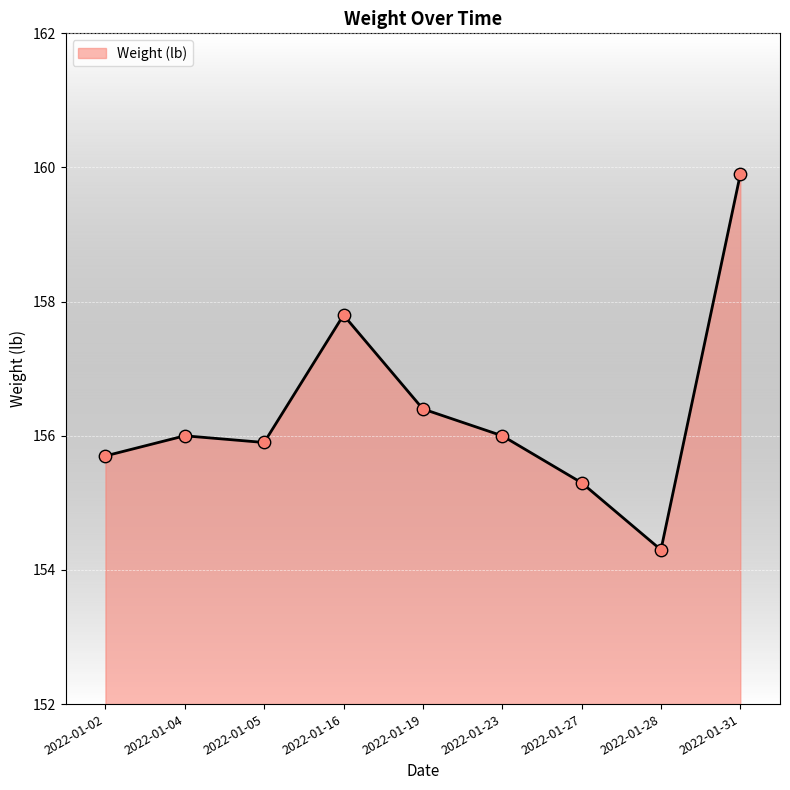

What is the change in value from 2022-01-05 to 2022-01-31?

+4.0